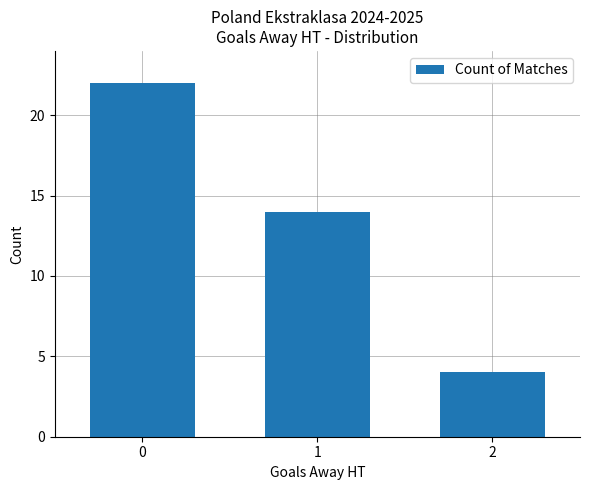

How many categories are shown in the chart?

3